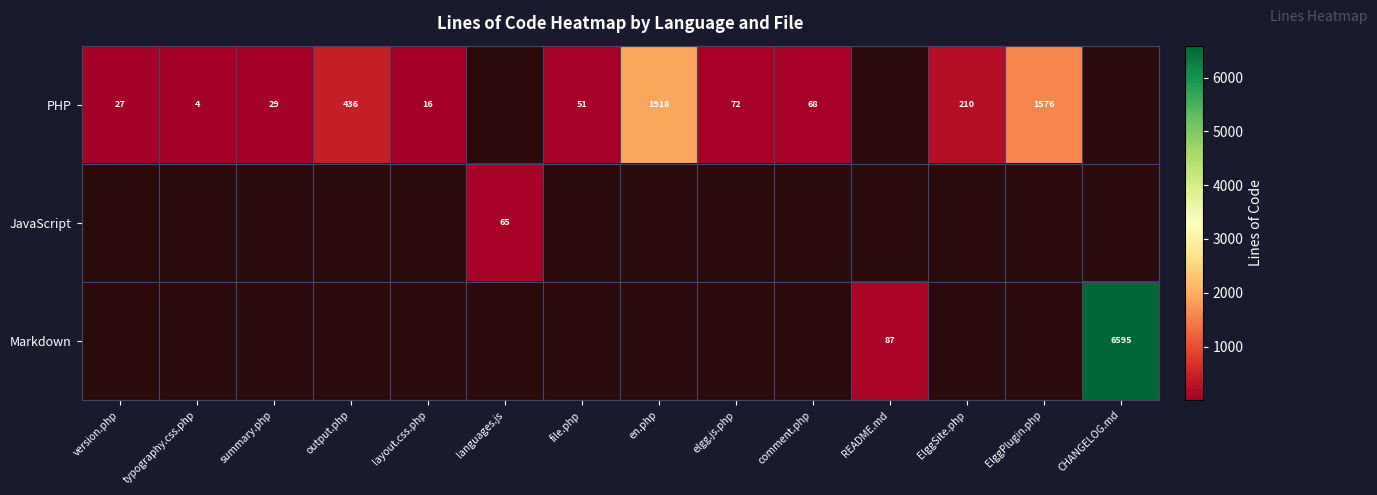

The PHP series shows 51 at file.php. True or false?

True